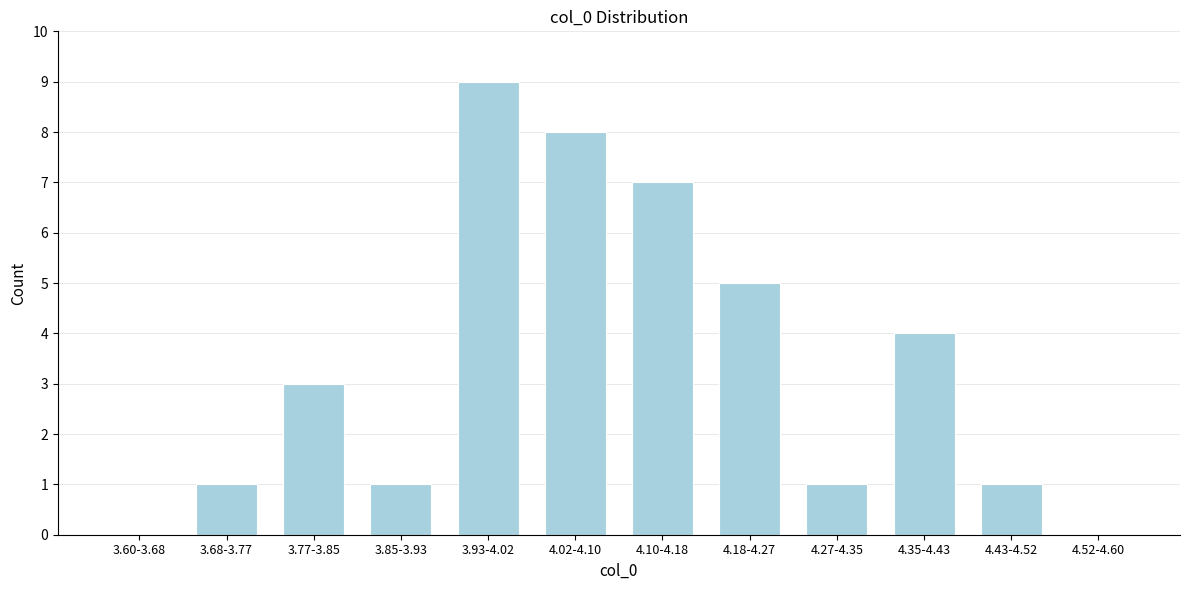

Reading left to right, list all the values displayed in this chart.

3.60-3.68=0	3.68-3.77=1	3.77-3.85=3	3.85-3.93=1	3.93-4.02=9	4.02-4.10=8	4.10-4.18=7	4.18-4.27=5	4.27-4.35=1	4.35-4.43=4	4.43-4.52=1	4.52-4.60=0